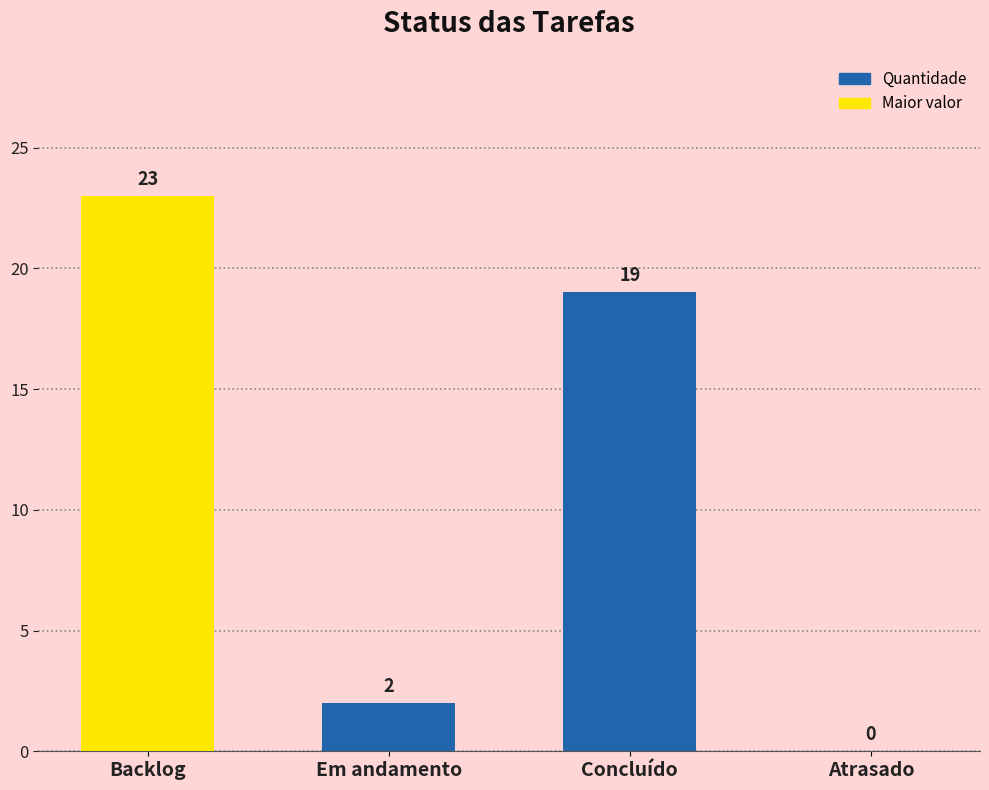

The chart shows a value of 1 at Em andamento. True or false?

False